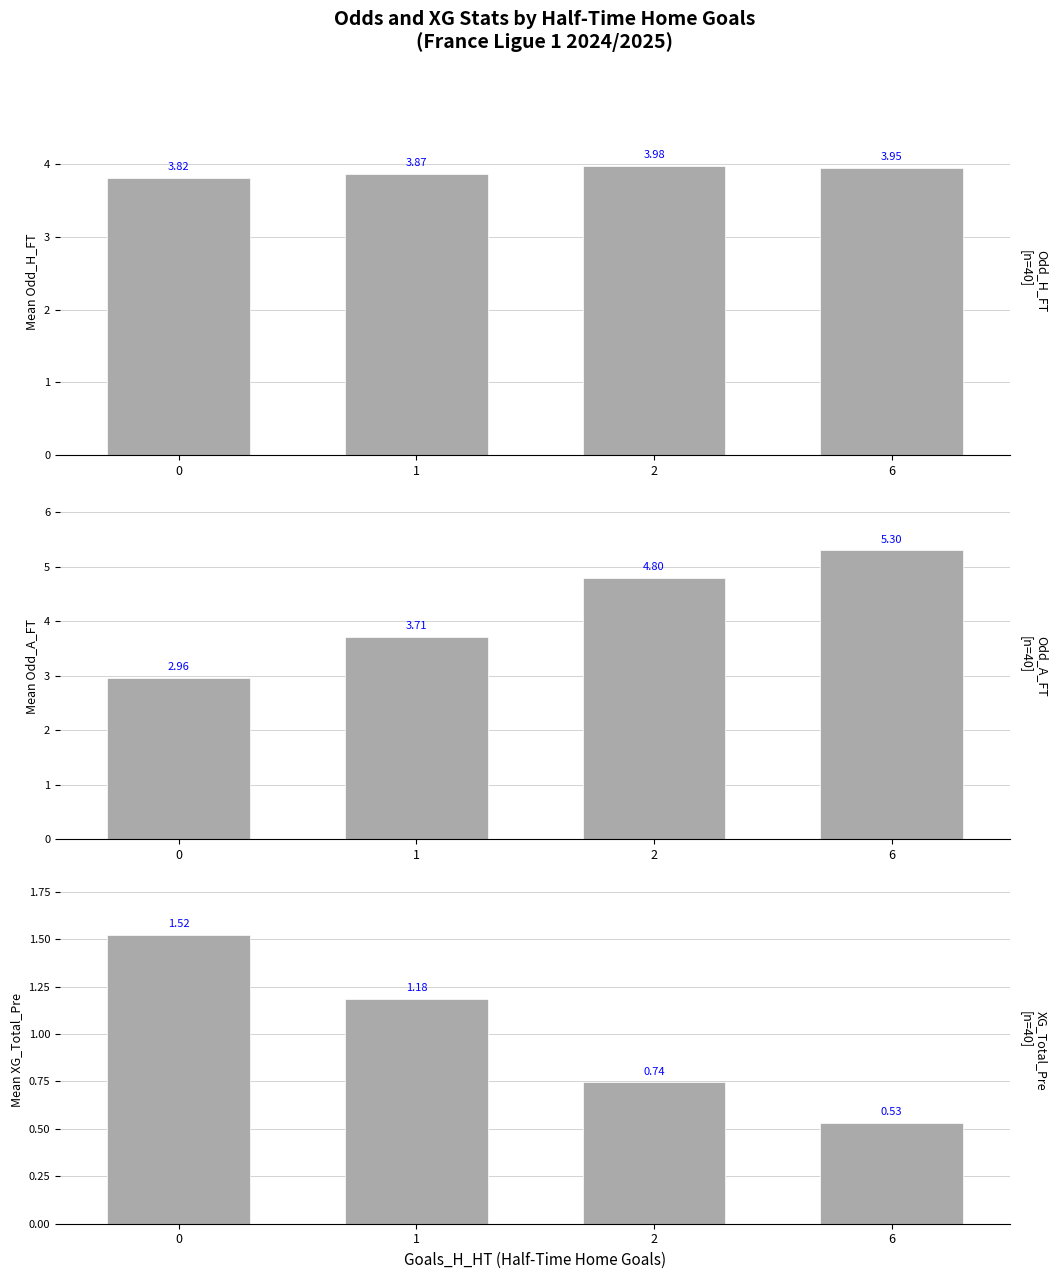

Which has a higher value, 1 or 0?

1